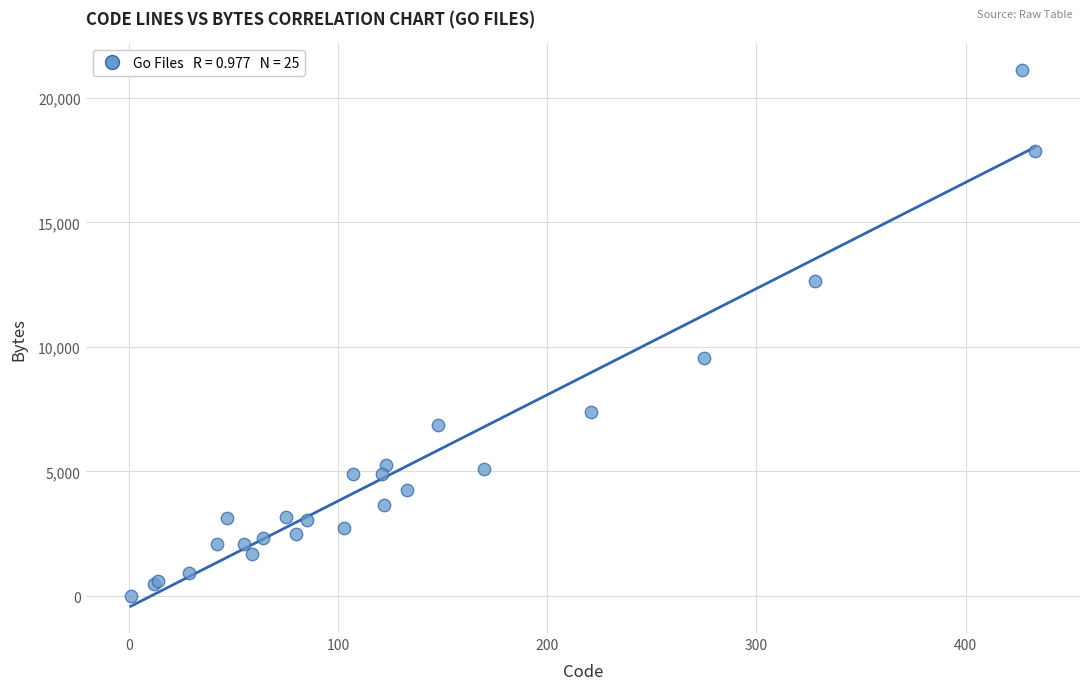

What Y value in the scatter plot is closest to 10561?

9573